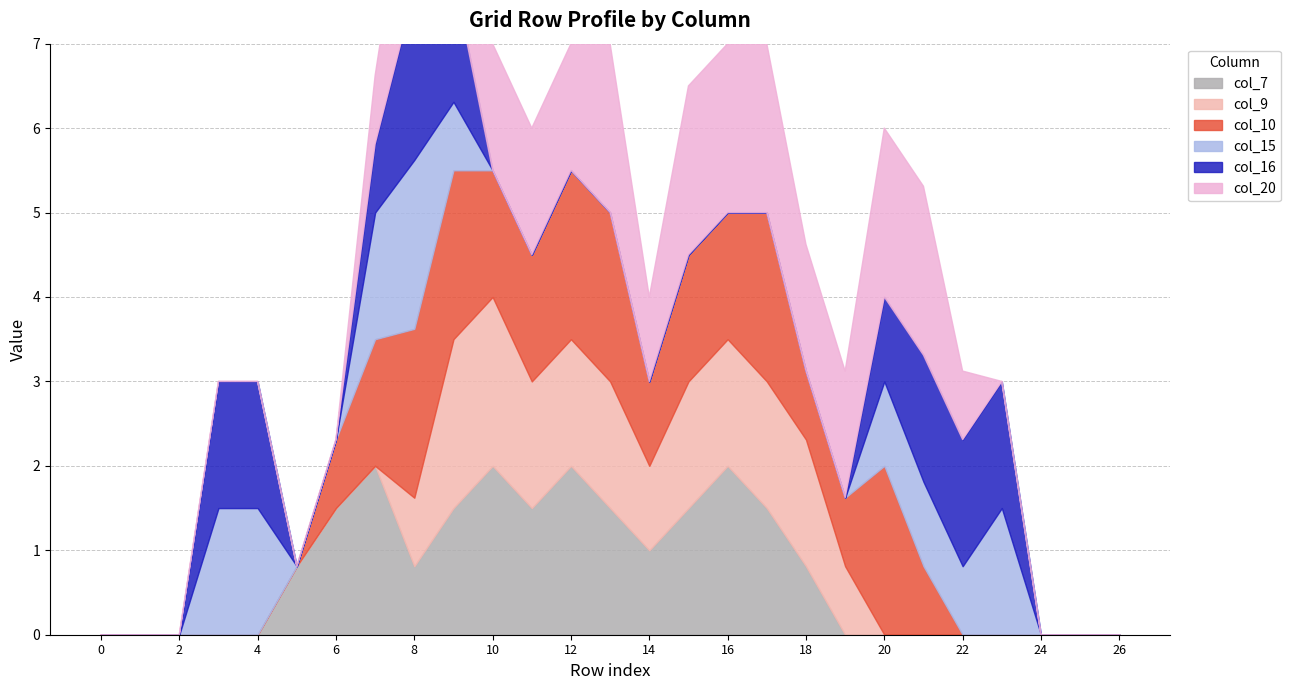

Where is the first local minimum for col_10?

14